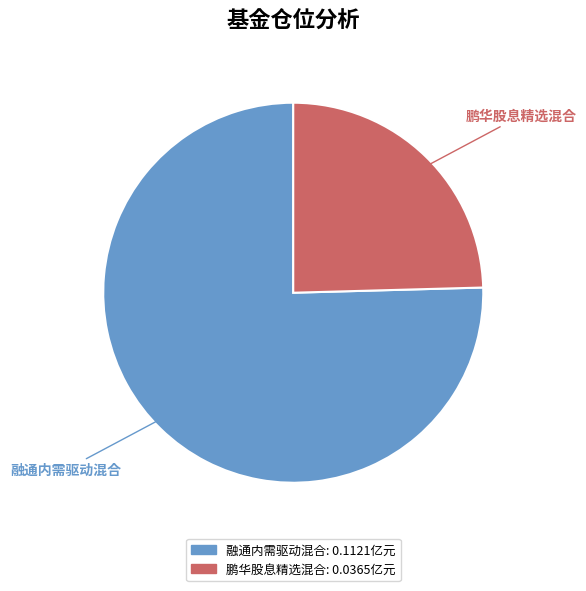

How many segments does this pie chart have?

2